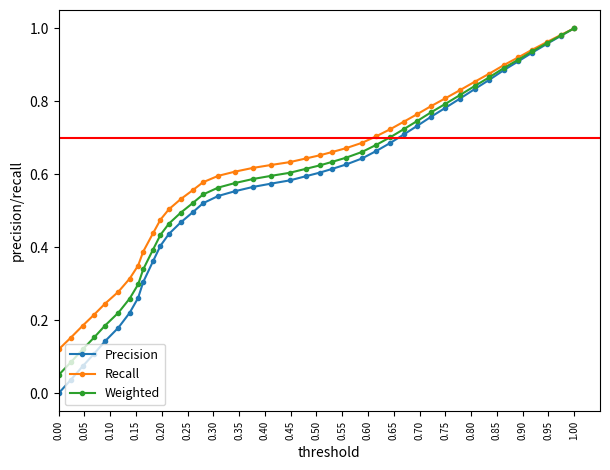

Which series has the widest spread of values?

Precision